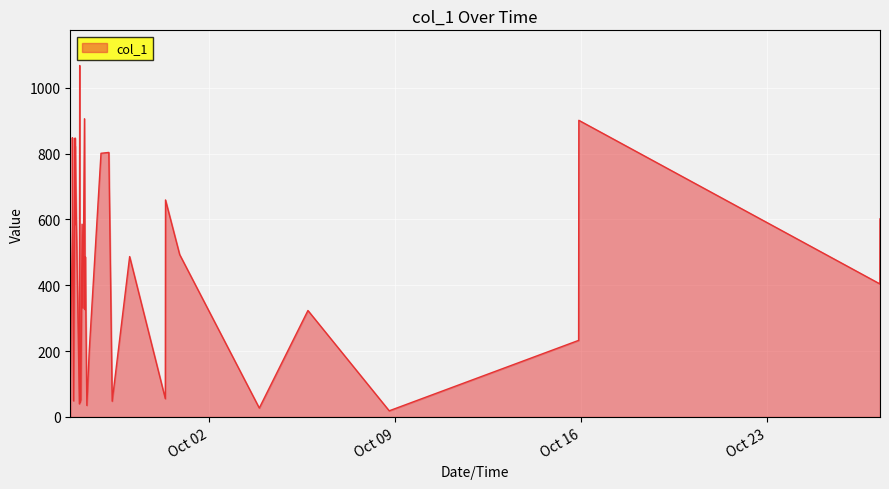

What is the maximum value shown in the chart?

1067.8